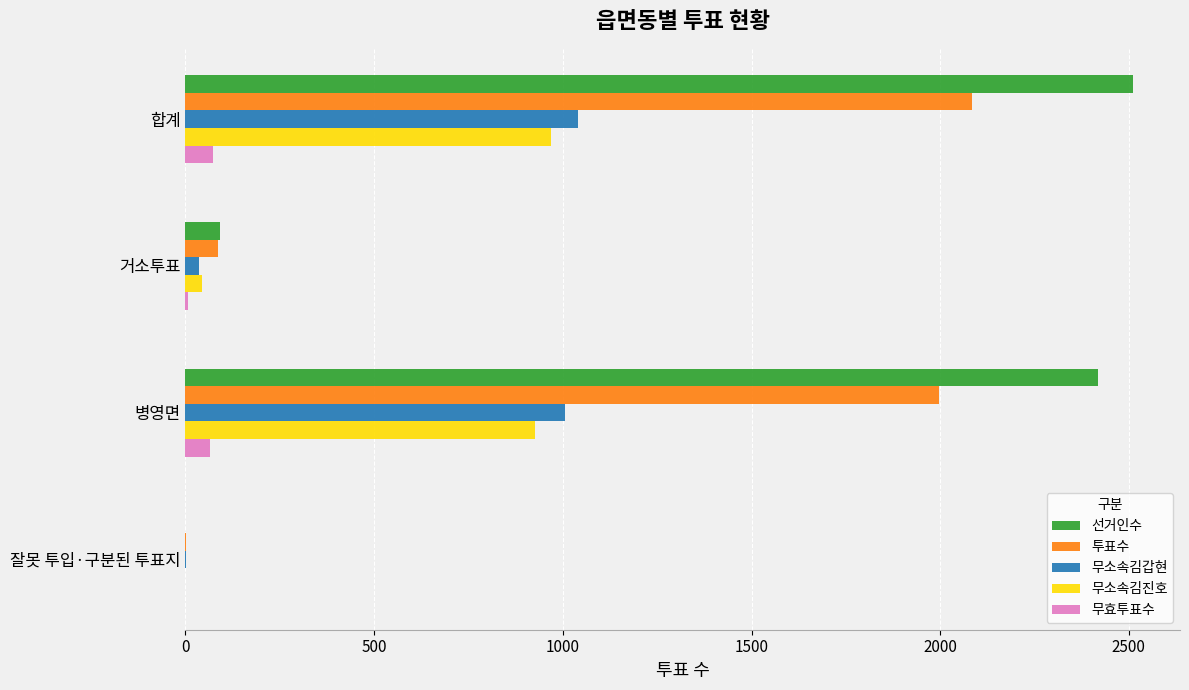

Which series changed the most between 합계 and 잘못 투입·구분된 투표지?

선거인수